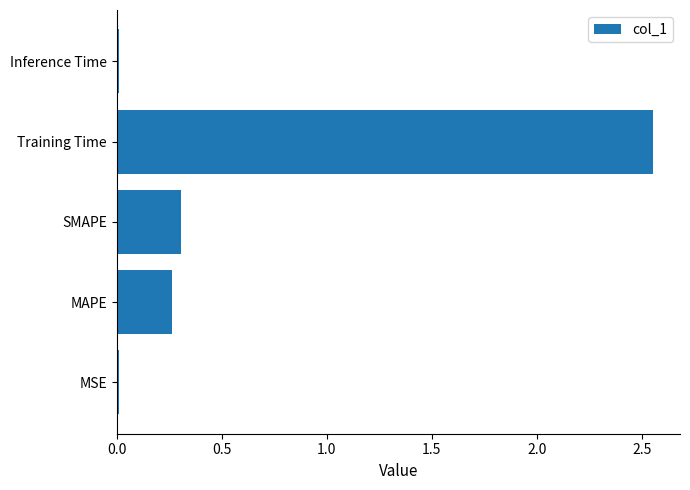

Which label corresponds to the largest value in the chart?

Training Time